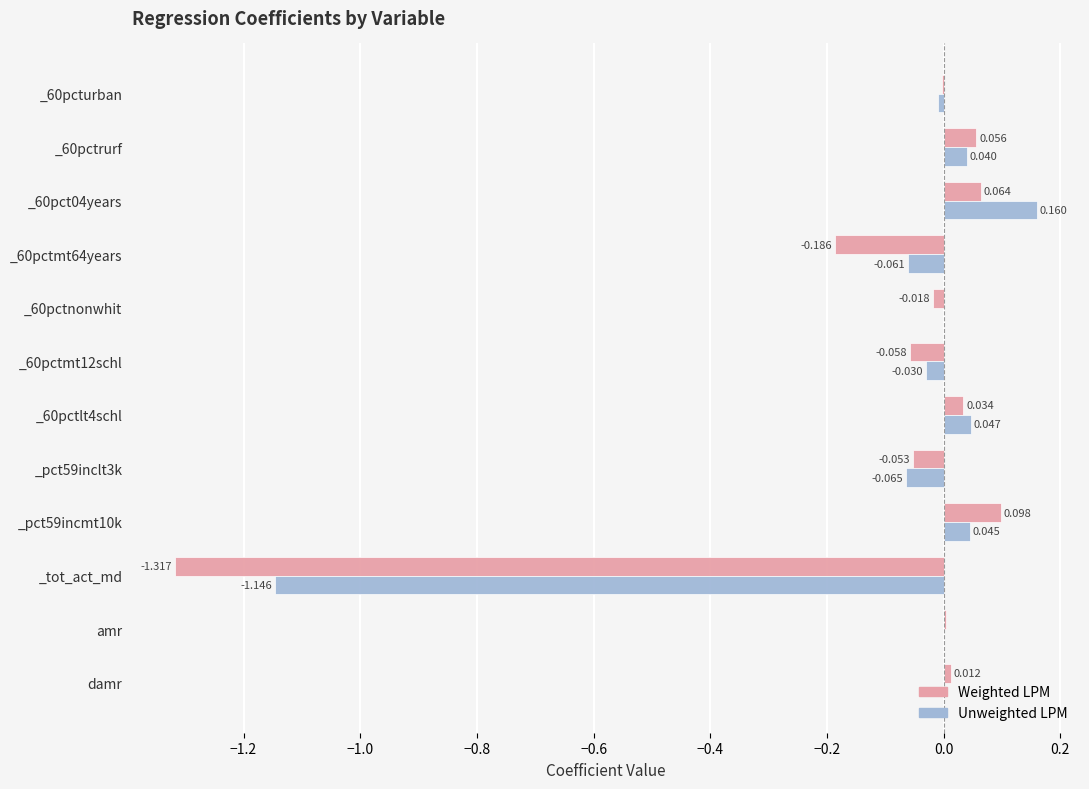

Which series changed the most between amr and damr?

Weighted LPM